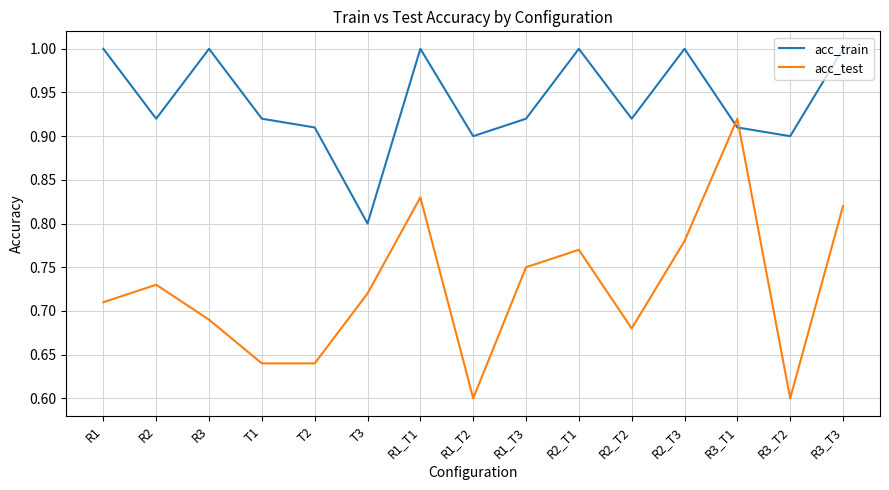

Is it true that acc_train equals 1.5 at T1?

False